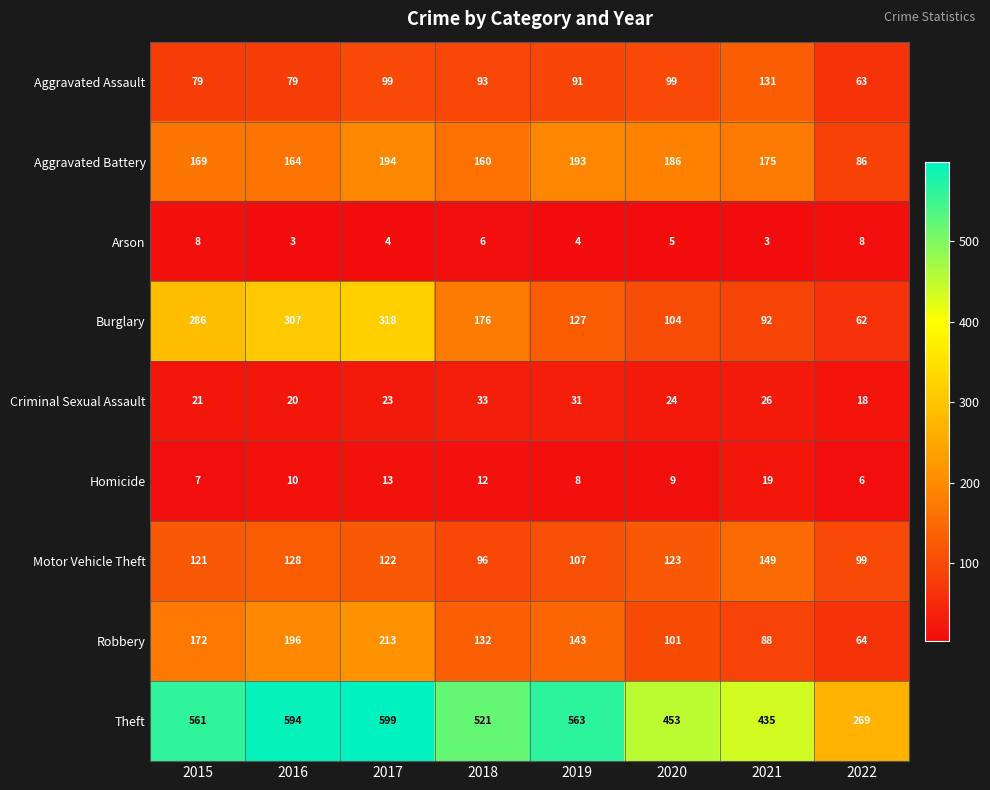

What is the difference between the highest and lowest values at 2022?

263